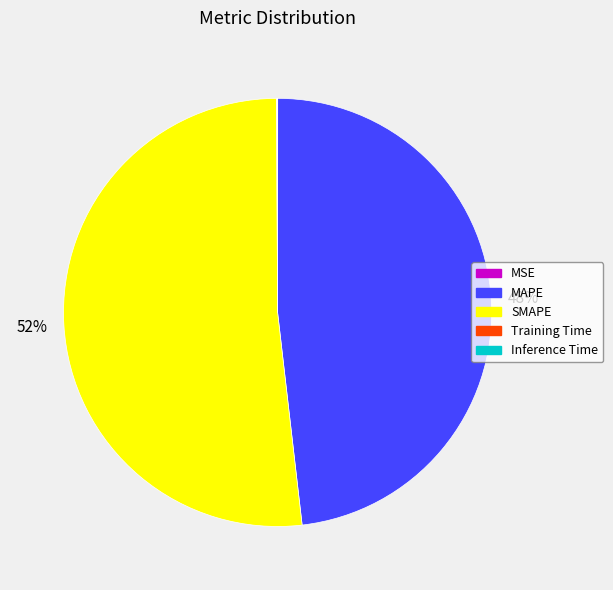

Between MAPE and SMAPE, which is larger?

SMAPE